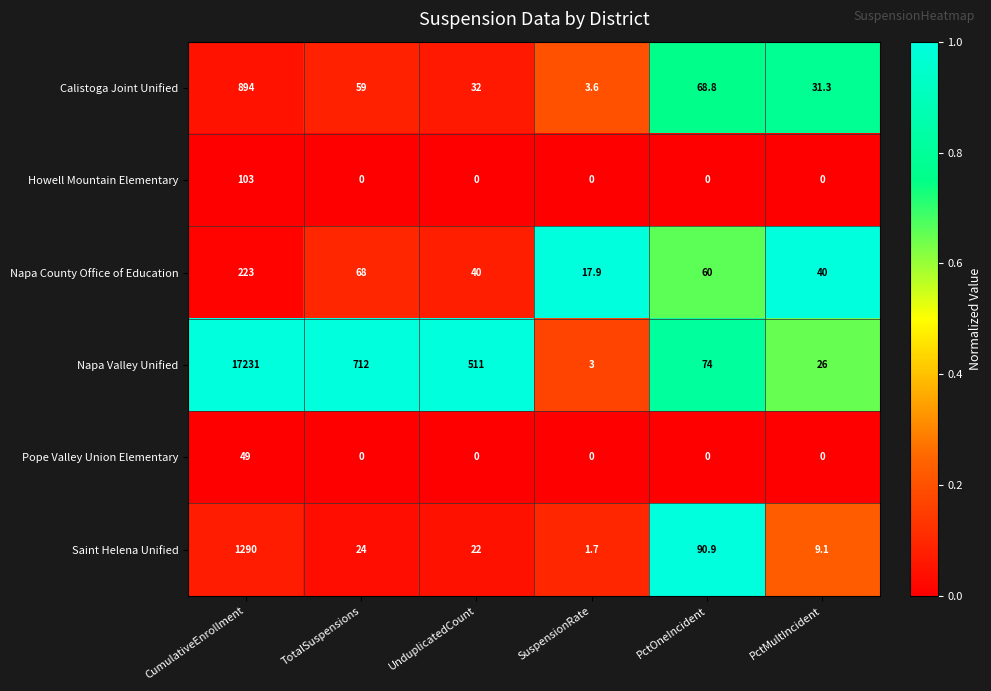

What is the difference between the Calistoga Joint Unified values at CumulativeEnrollment and PctOneIncident?

825.2